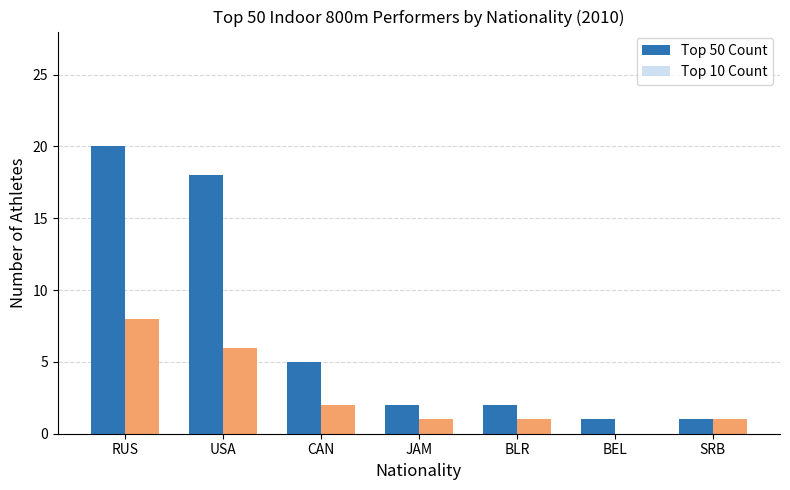

How many bars are there in each group?

2